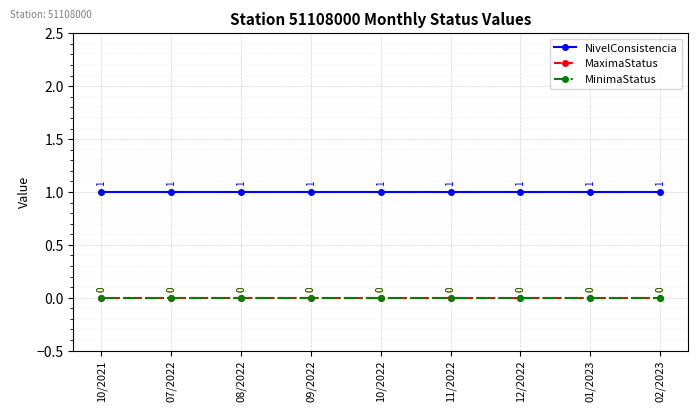

True or false: MinimaStatus and MaximaStatus cross at least once.

False